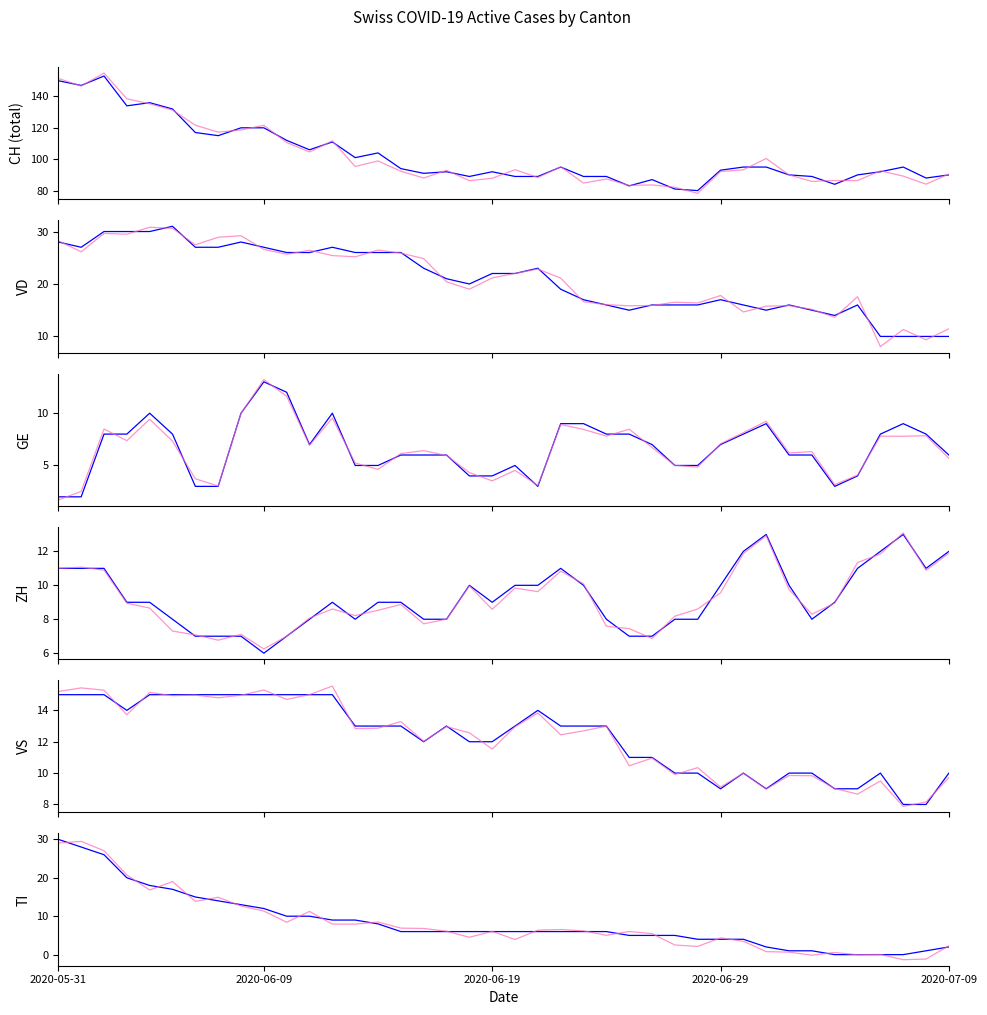

True or false: VD has more than 2 interior local peaks.

True